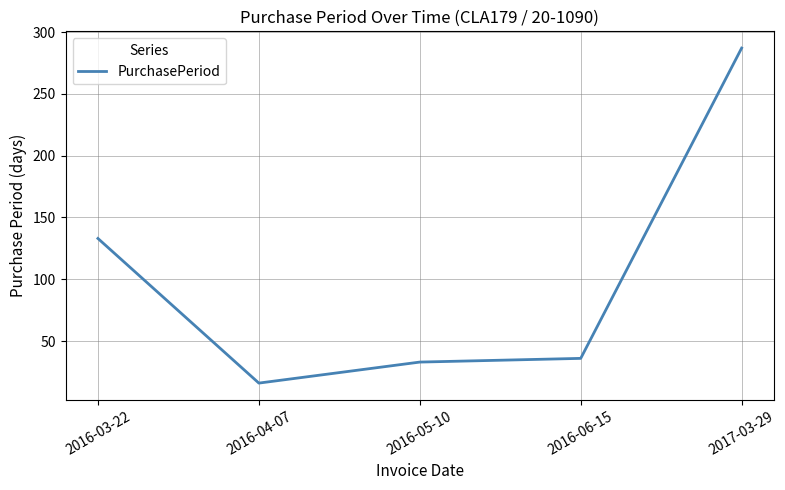

How many distinct data groups are displayed?

1